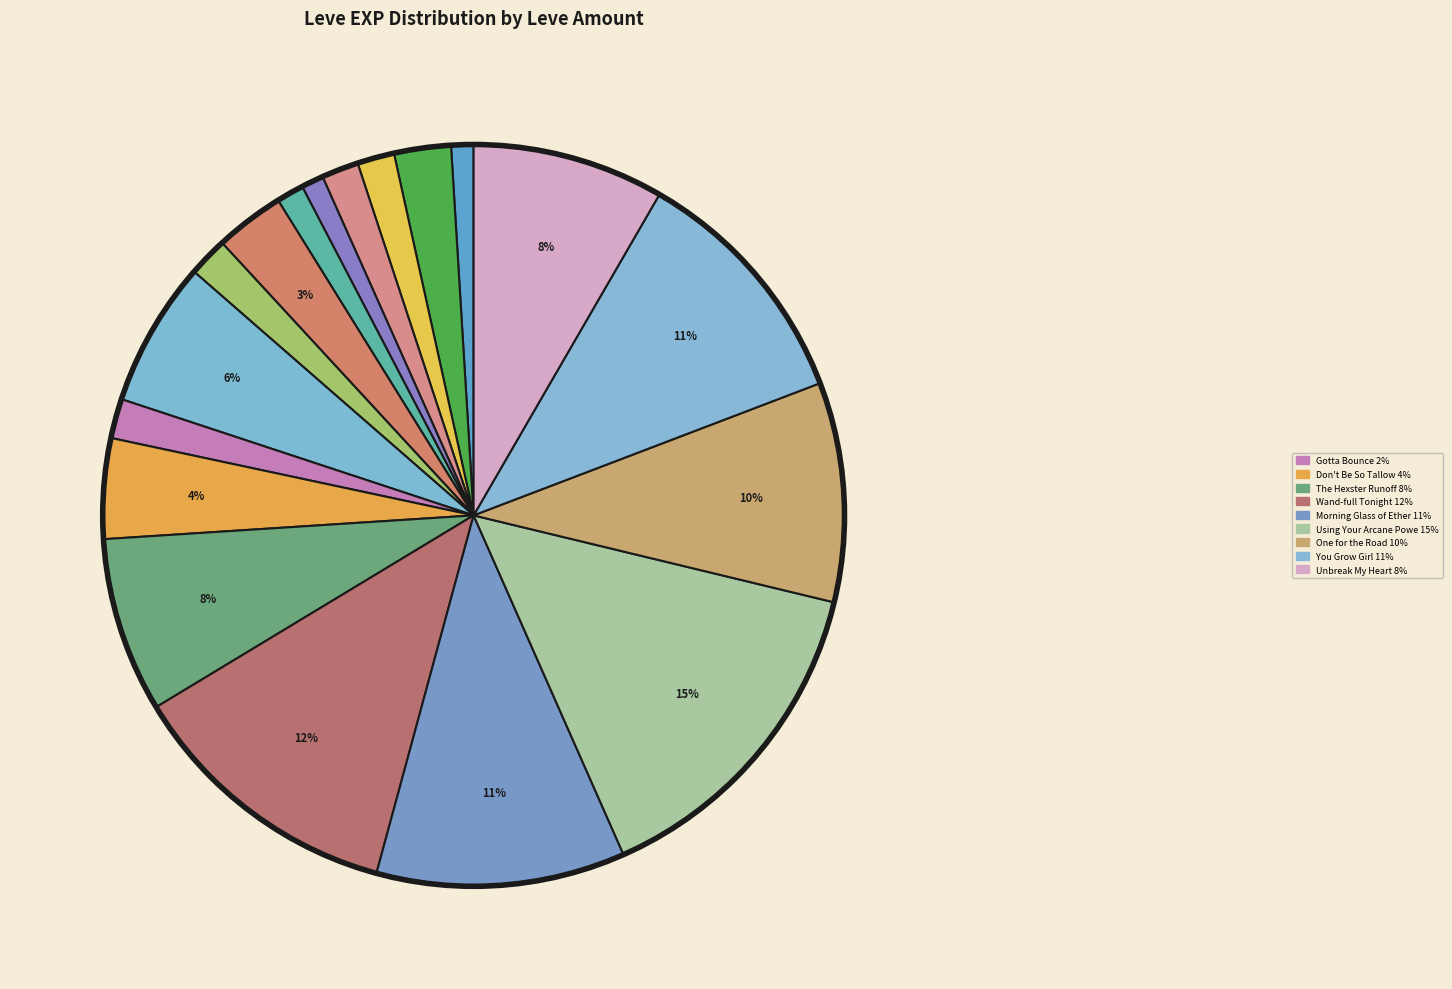

What is the smallest slice in the pie chart?

1